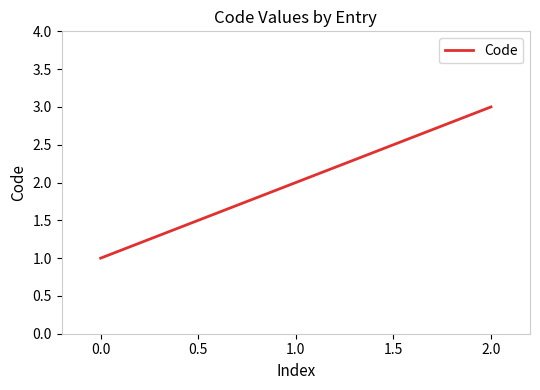

Is it true that the value at 1.0 is 0?

False